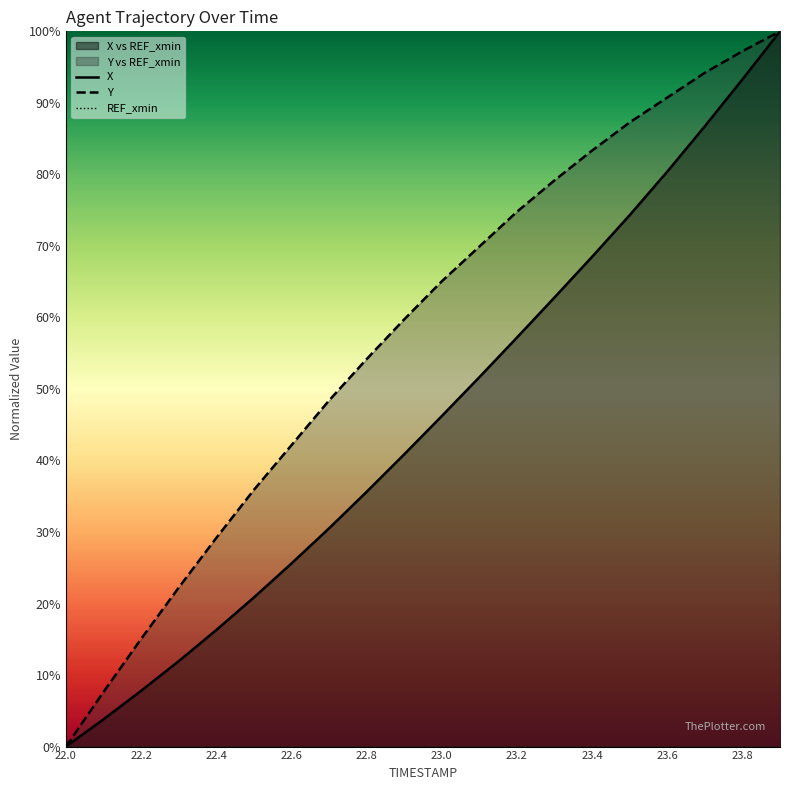

What is the difference between the second highest and minimum values in the X series?

93.3